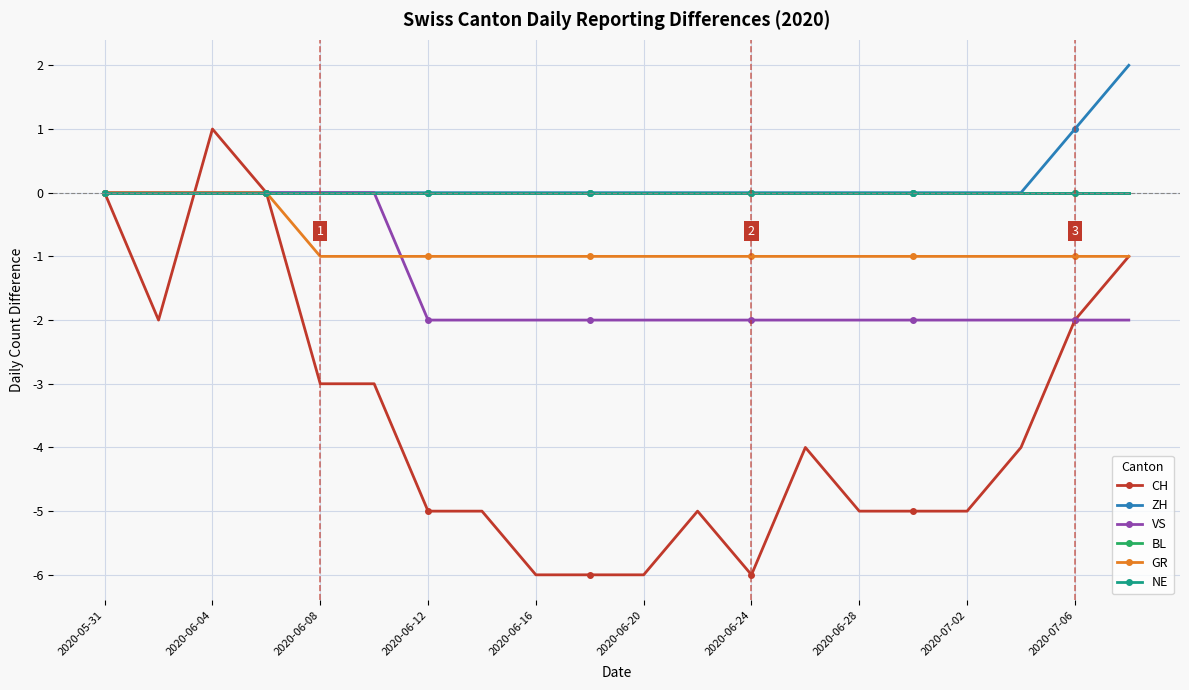

Is this an area chart (filled region under the line)?

No